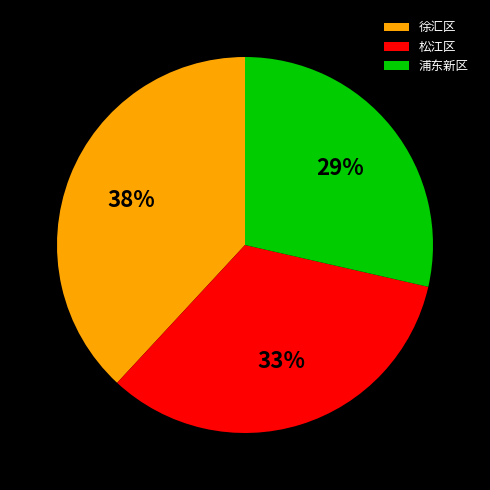

Between 松江区 and 徐汇区, which is larger?

徐汇区